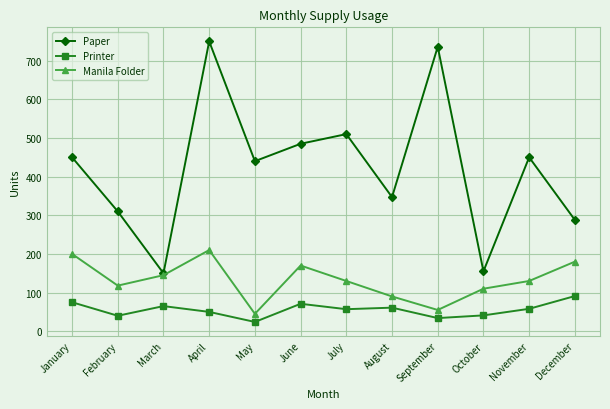

The Paper series shows 750 at April. True or false?

True